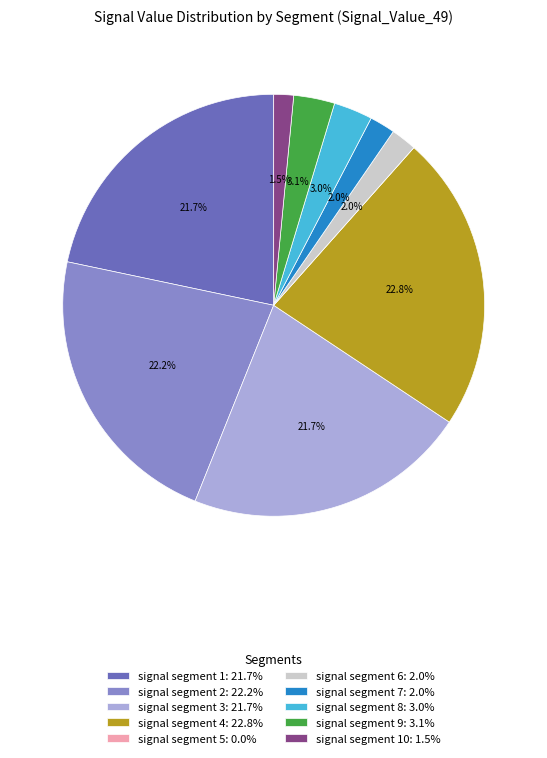

Between signal segment 1: 21.7% and signal segment 10: 1.5%, which is larger?

signal segment 1: 21.7%